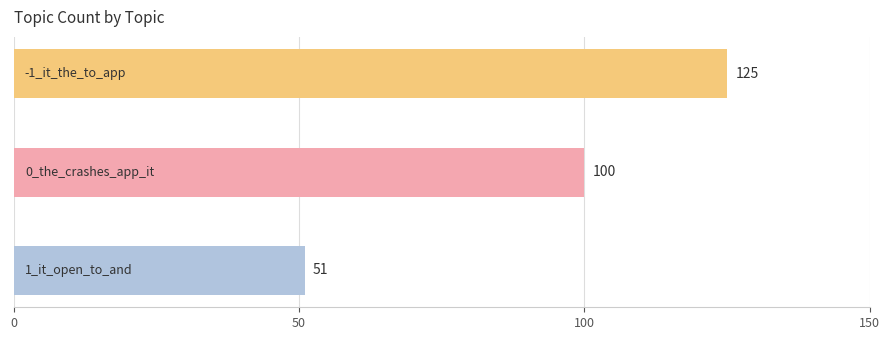

What is the value of the 2nd bar from the top?

100